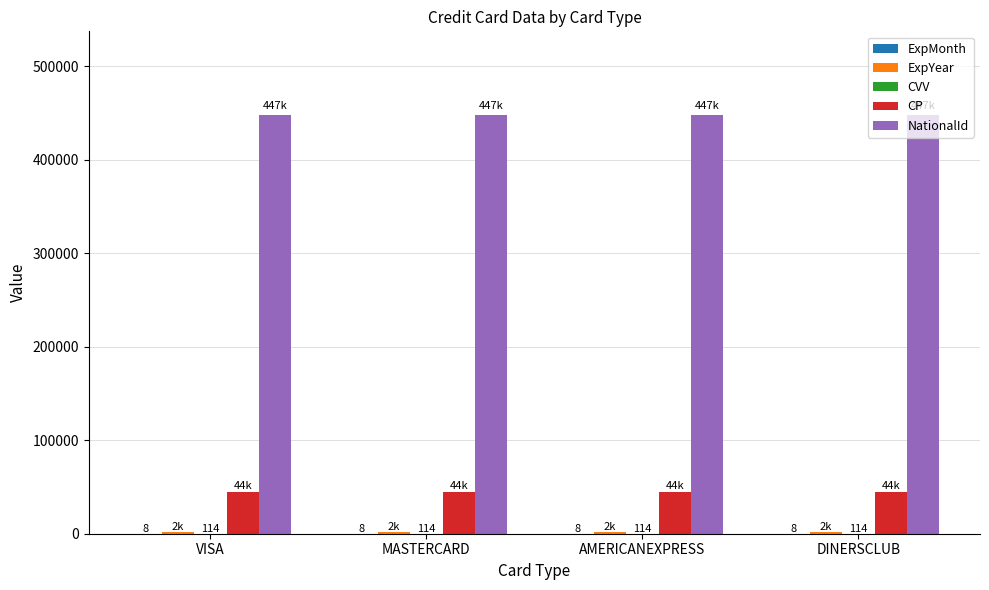

What is the maximum value for CP?

44777